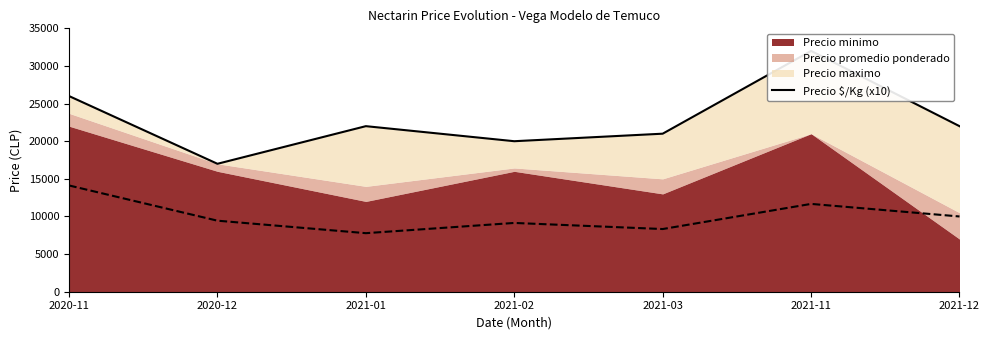

What is the maximum value shown in the chart?

32000